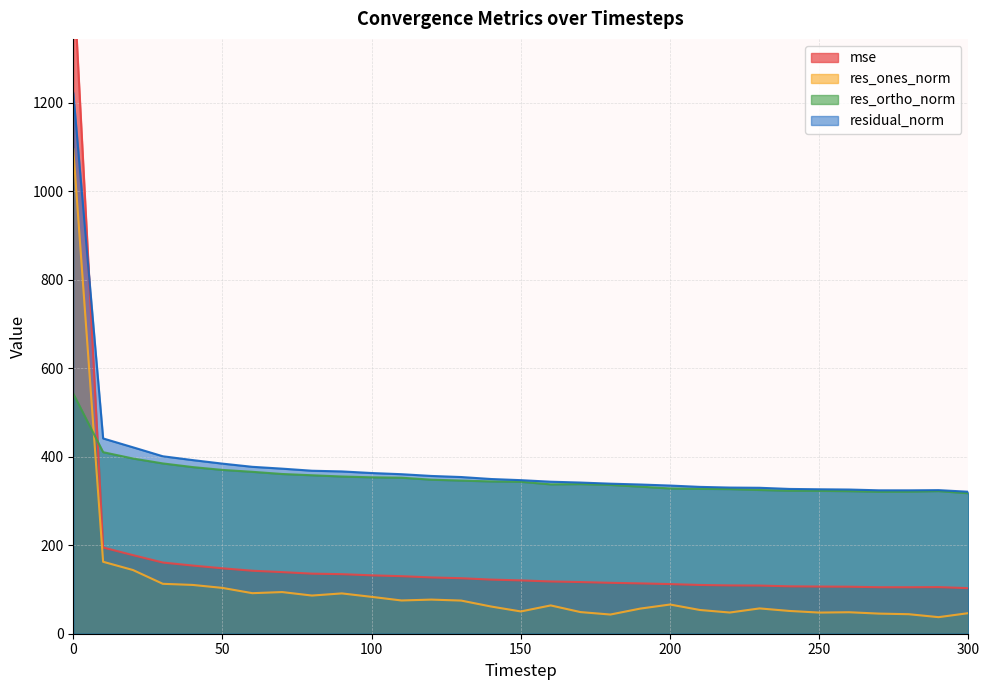

What are all the series names shown in the legend?

mse, res_ones_norm, res_ortho_norm, residual_norm